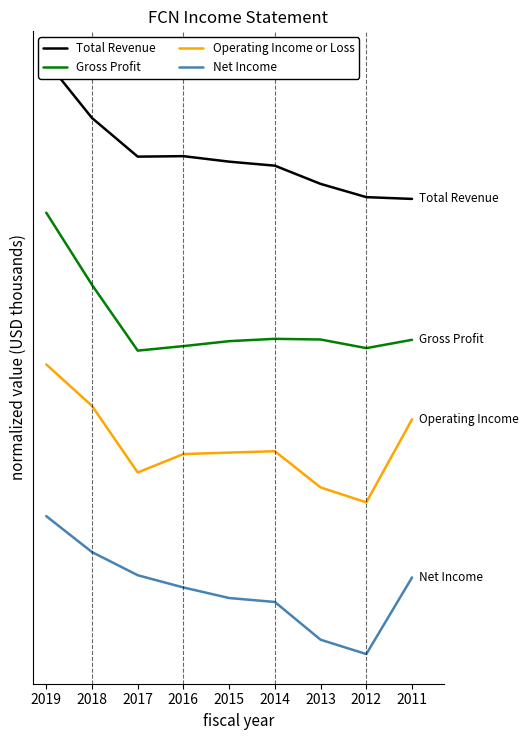

What is the average value of the Operating Income or Loss series?

1.5